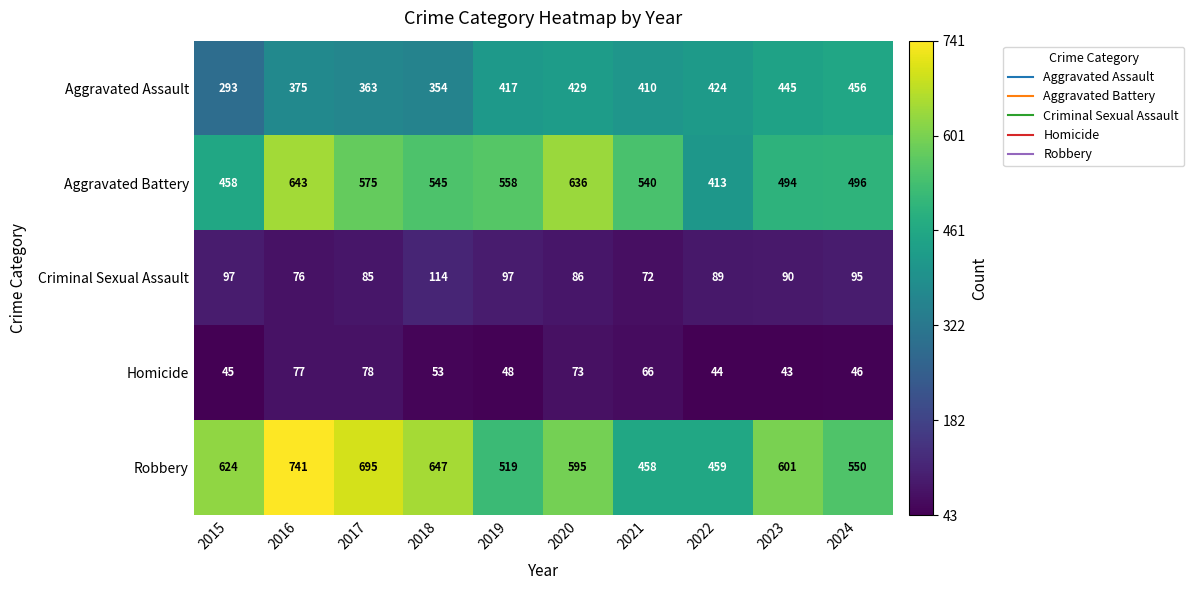

Which series changed the most between 2017 and 2021?

Robbery